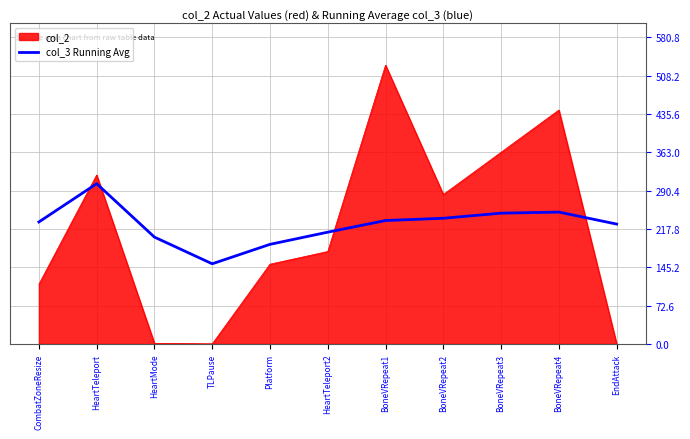

What is the difference between the col_2 values at Platform and TLPause?

151.0